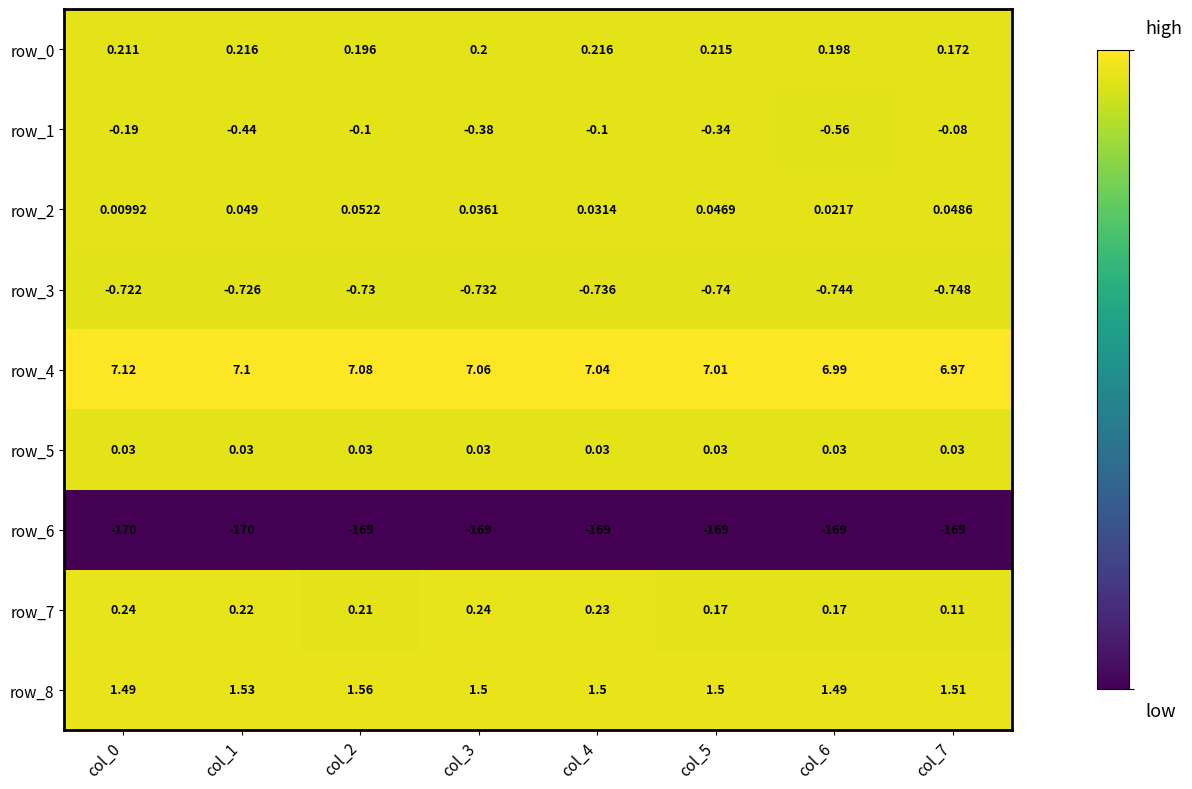

Which series changed the most between col_0 and col_7?

row_6